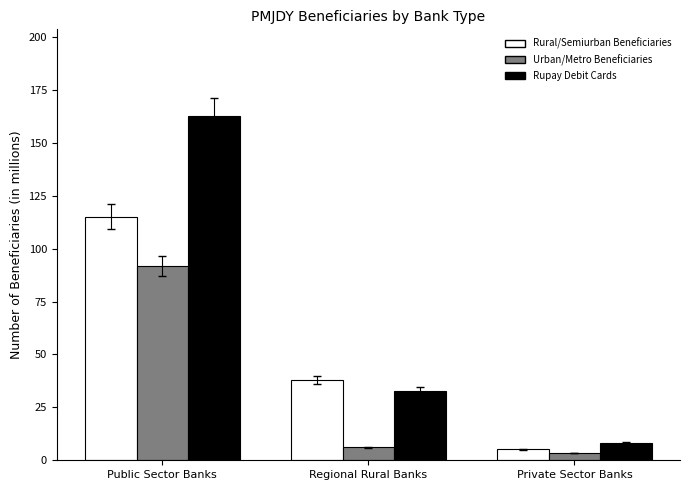

What is the sum of all Rupay Debit Cards values?

204.0